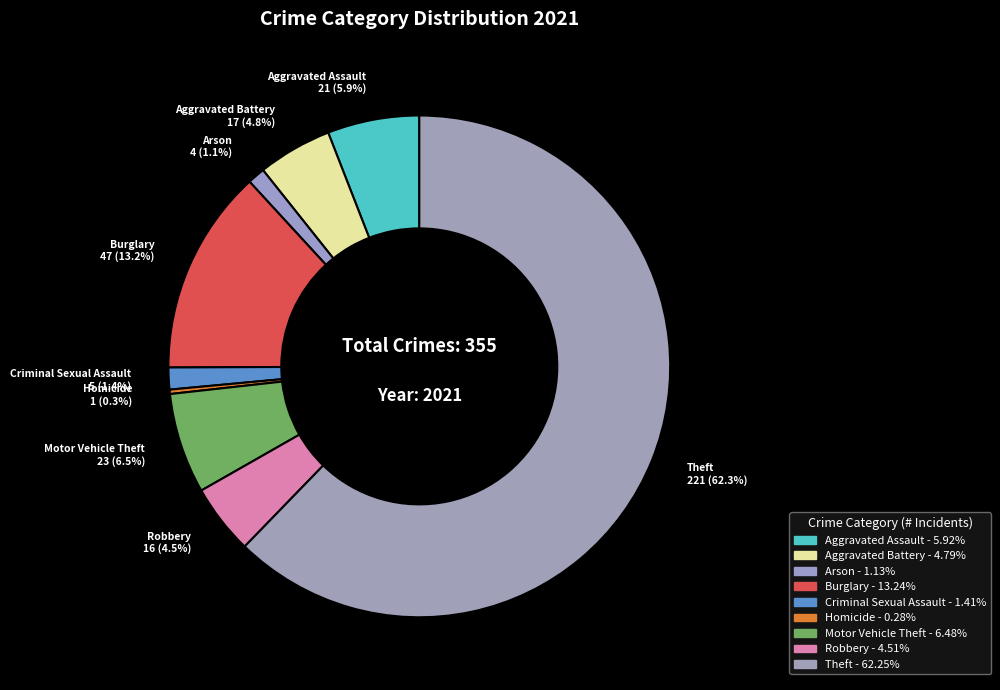

Rank the categories by value from lowest to highest.

Homicide, Arson, Criminal Sexual Assault, Robbery, Aggravated Battery, Aggravated Assault, Motor Vehicle Theft, Burglary, Theft